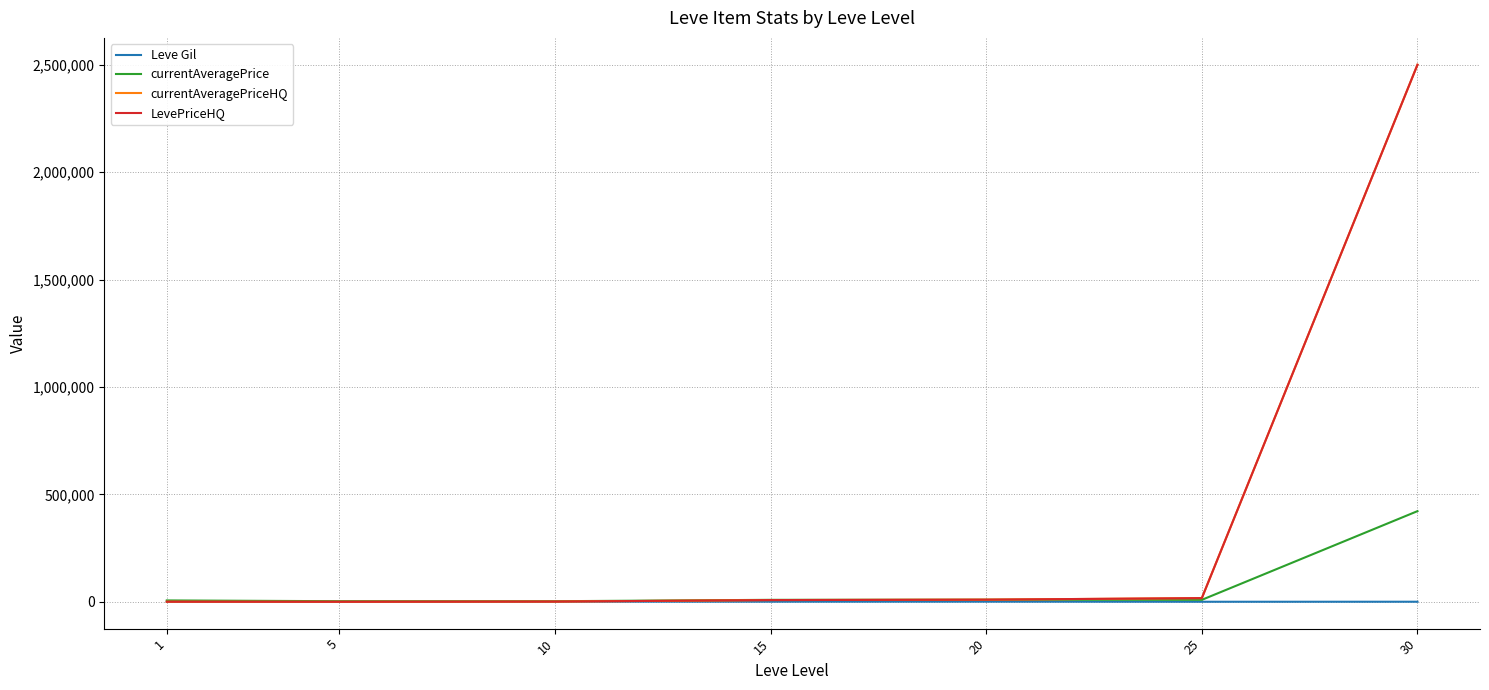

Is this an area chart (filled region under the line)?

No